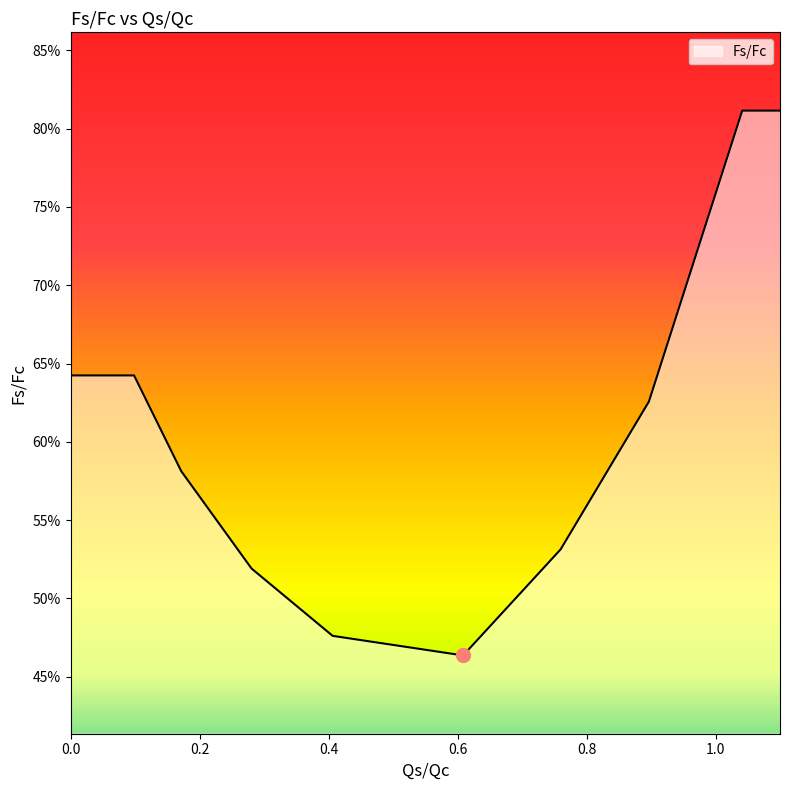

Does the chart display data point markers on the line(s)?

No